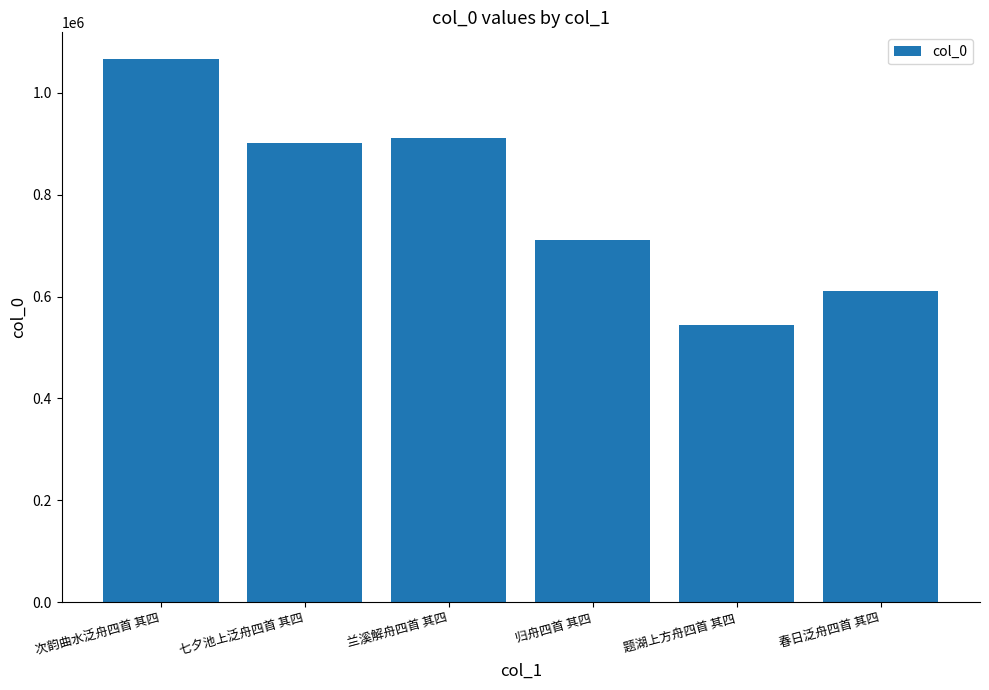

Count the number of data series in this chart.

1